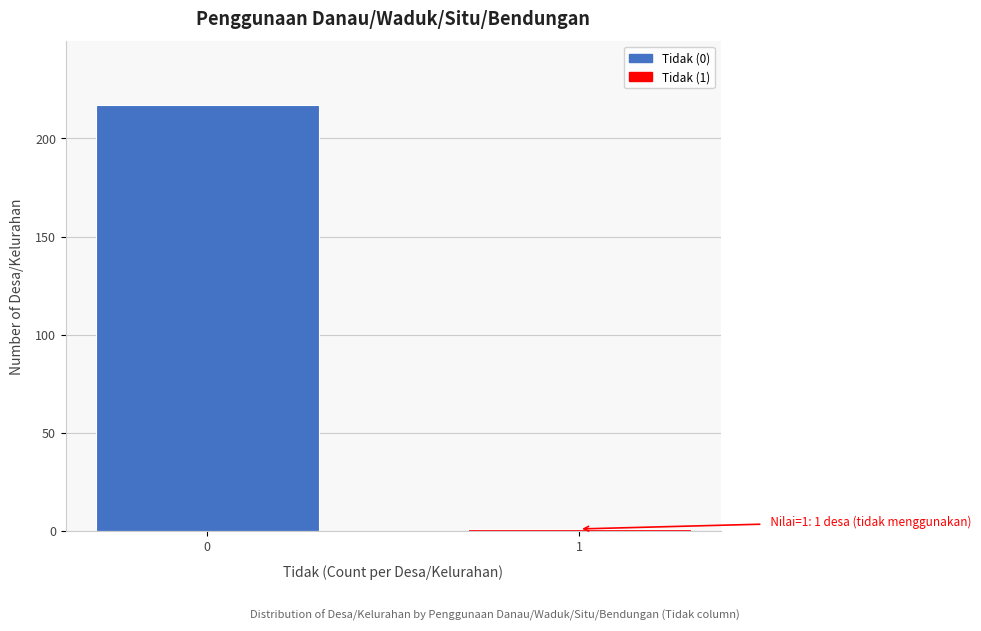

Reading left to right, transcribe all the data shown in this chart.

0=217	1=1